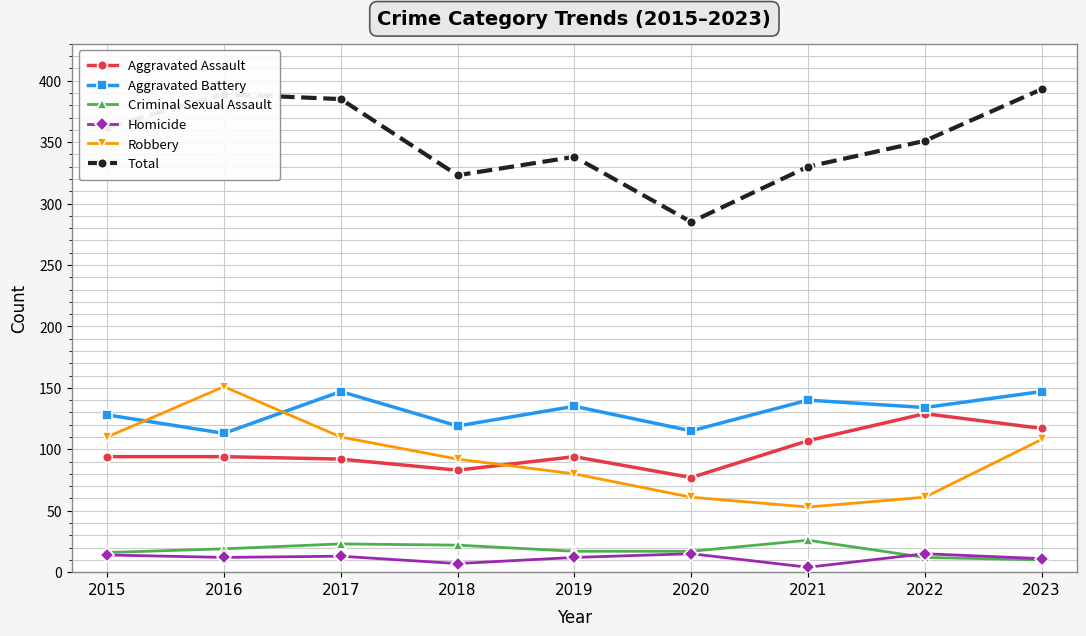

List the series in order of their peak value, lowest first.

Homicide, Criminal Sexual Assault, Aggravated Assault, Aggravated Battery, Robbery, Total